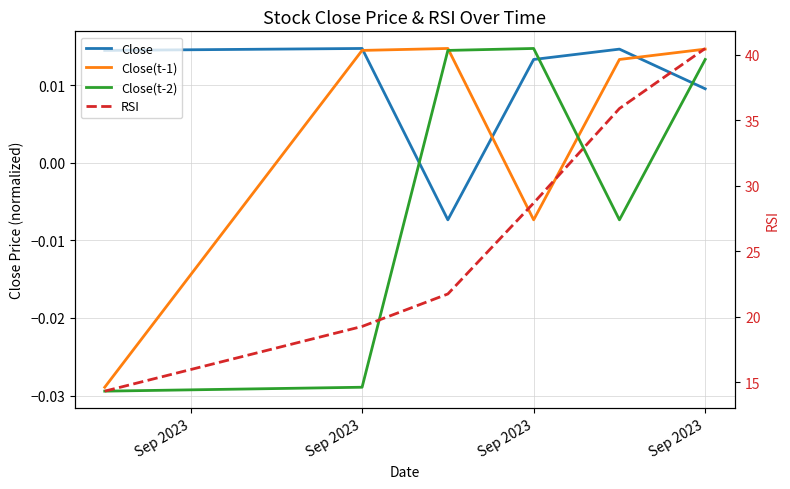

Does the chart have visible grid lines?

Yes